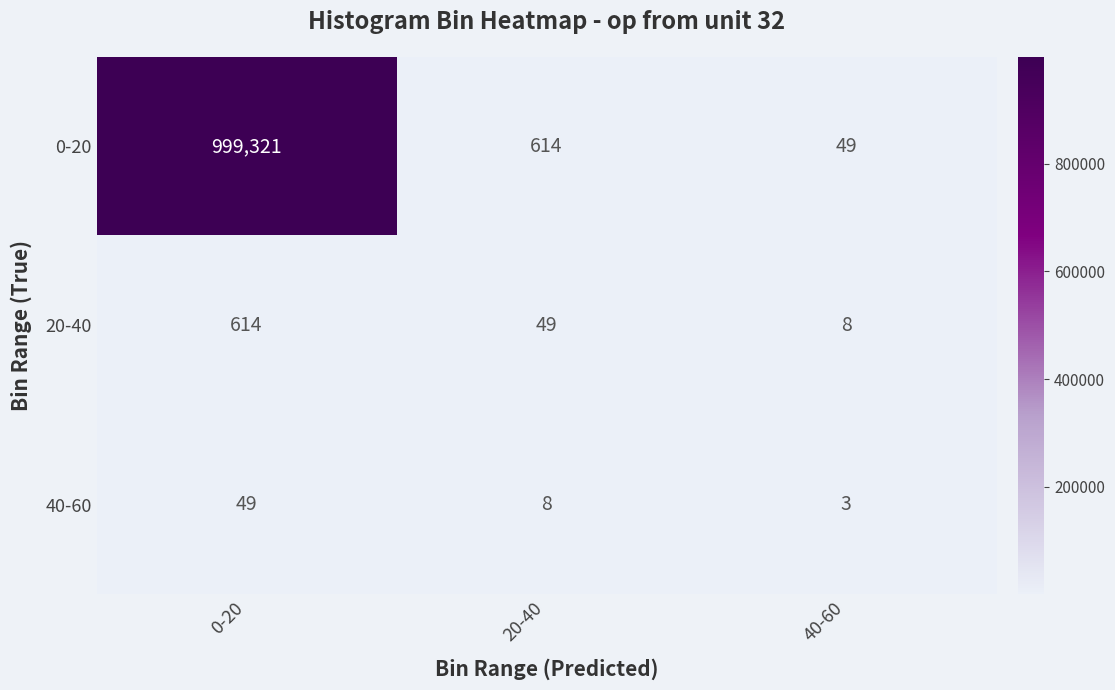

At how many categories does at least one series exceed 583608?

1